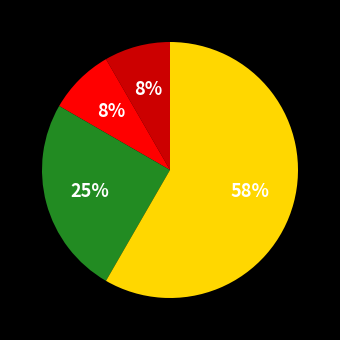

To the nearest percent, what is the average slice percentage?

25%